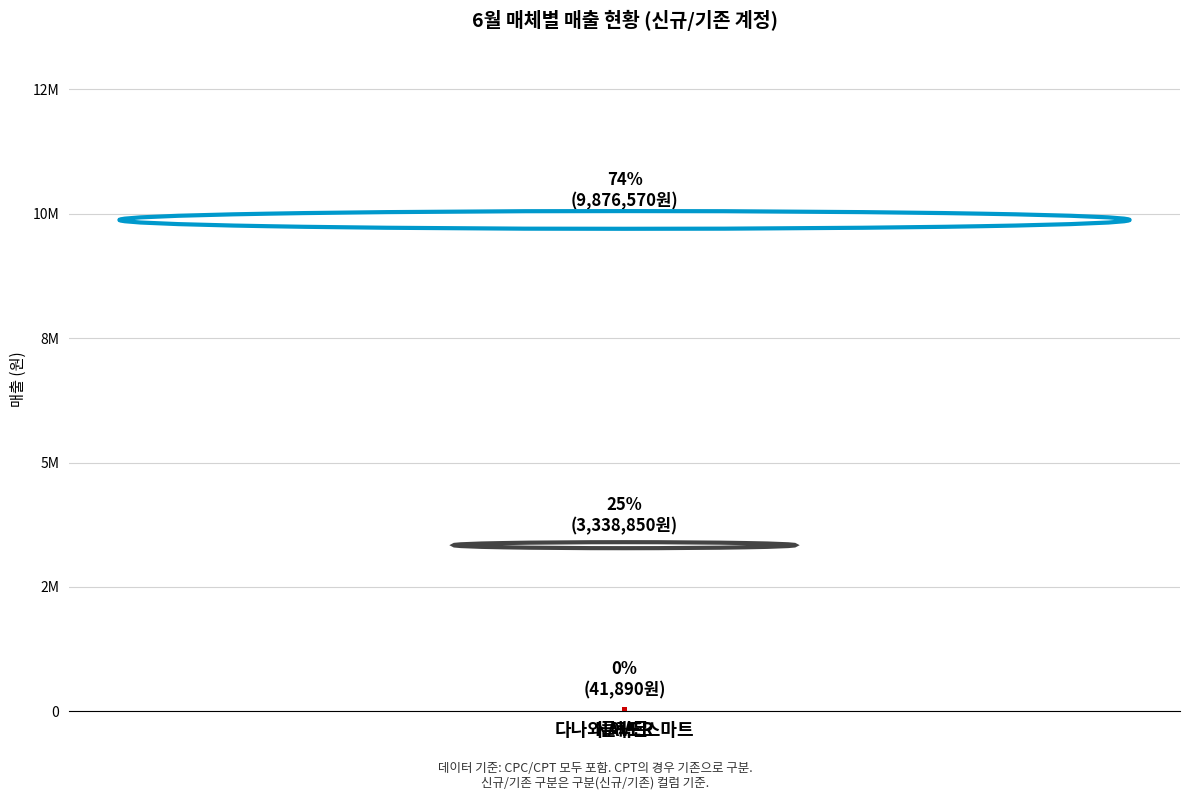

How many bars are there in total?

3